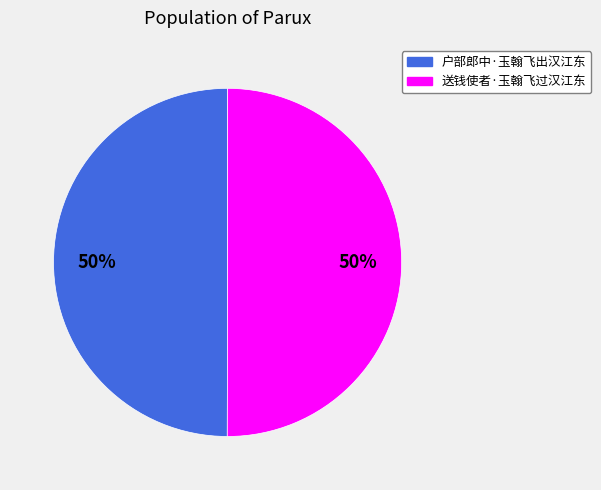

To the nearest percent, what is the average slice percentage?

50%